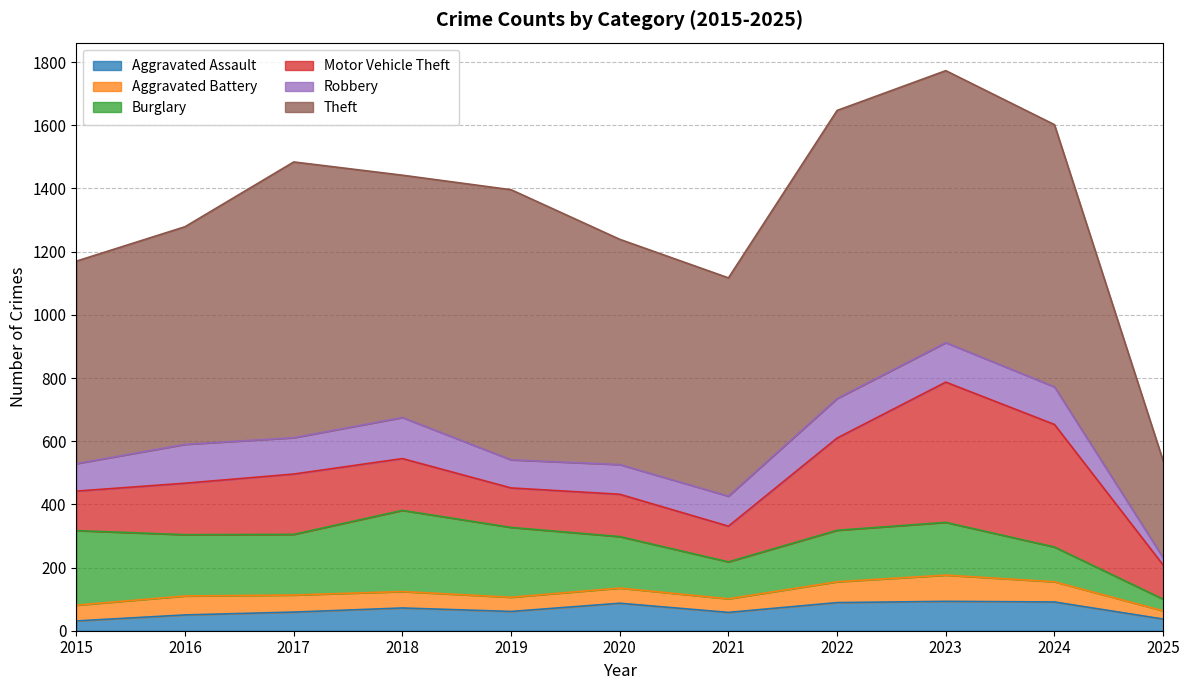

True or false: Robbery and Theft cross at least once.

False